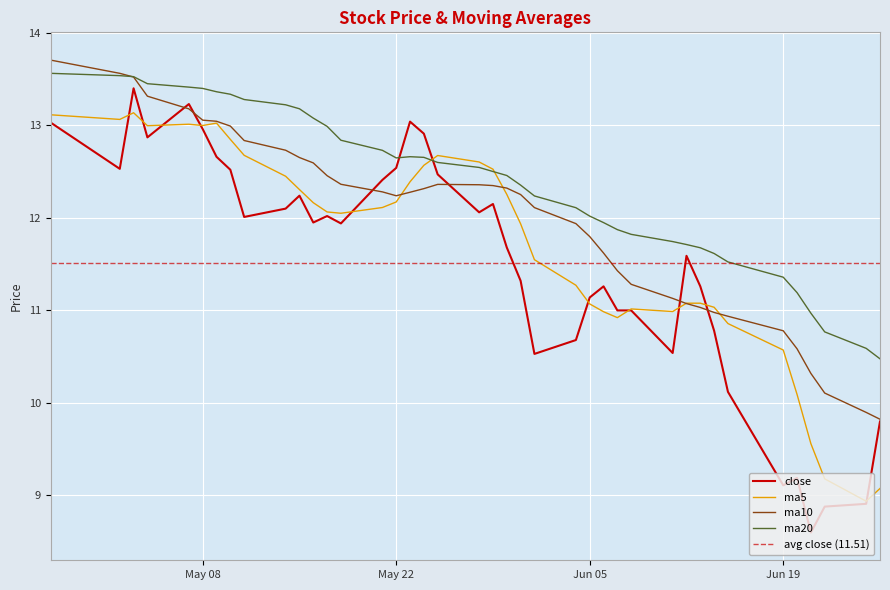

Is it true that ma5 equals 16.4 at 2018-06-06?

False